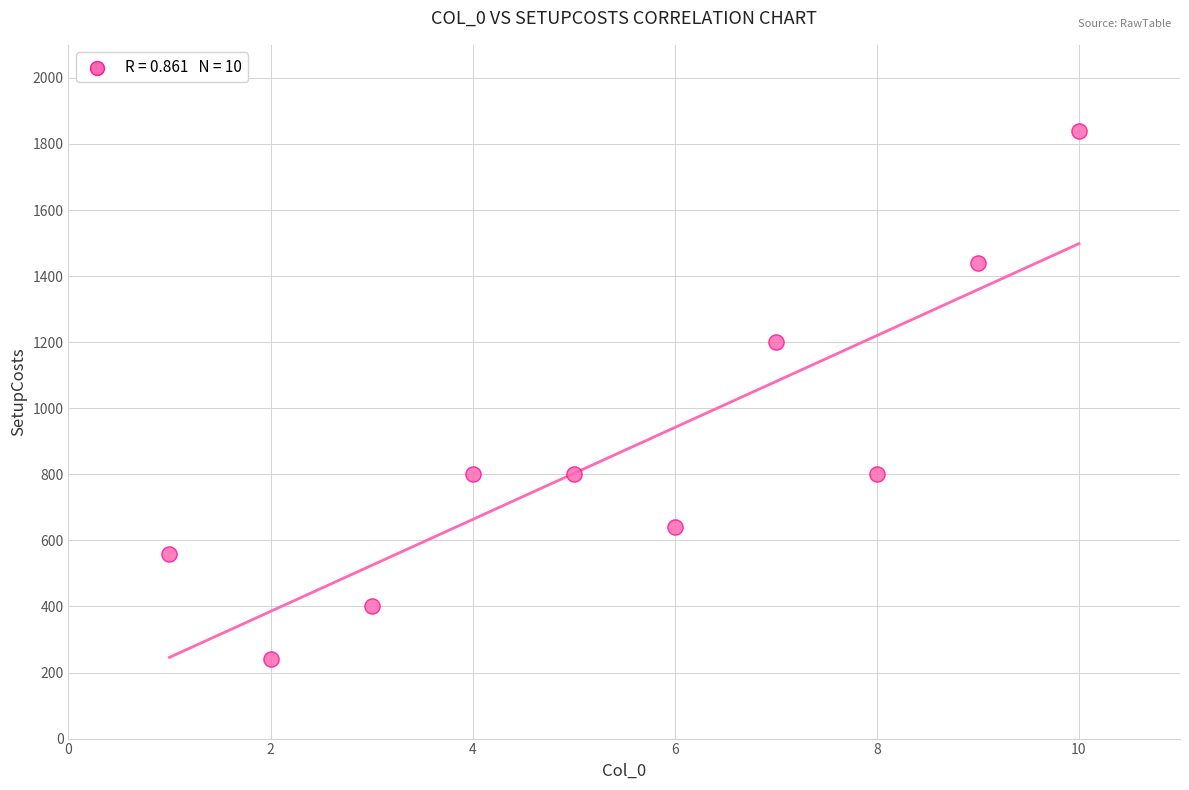

What is the range of X values (max minus min)?

9